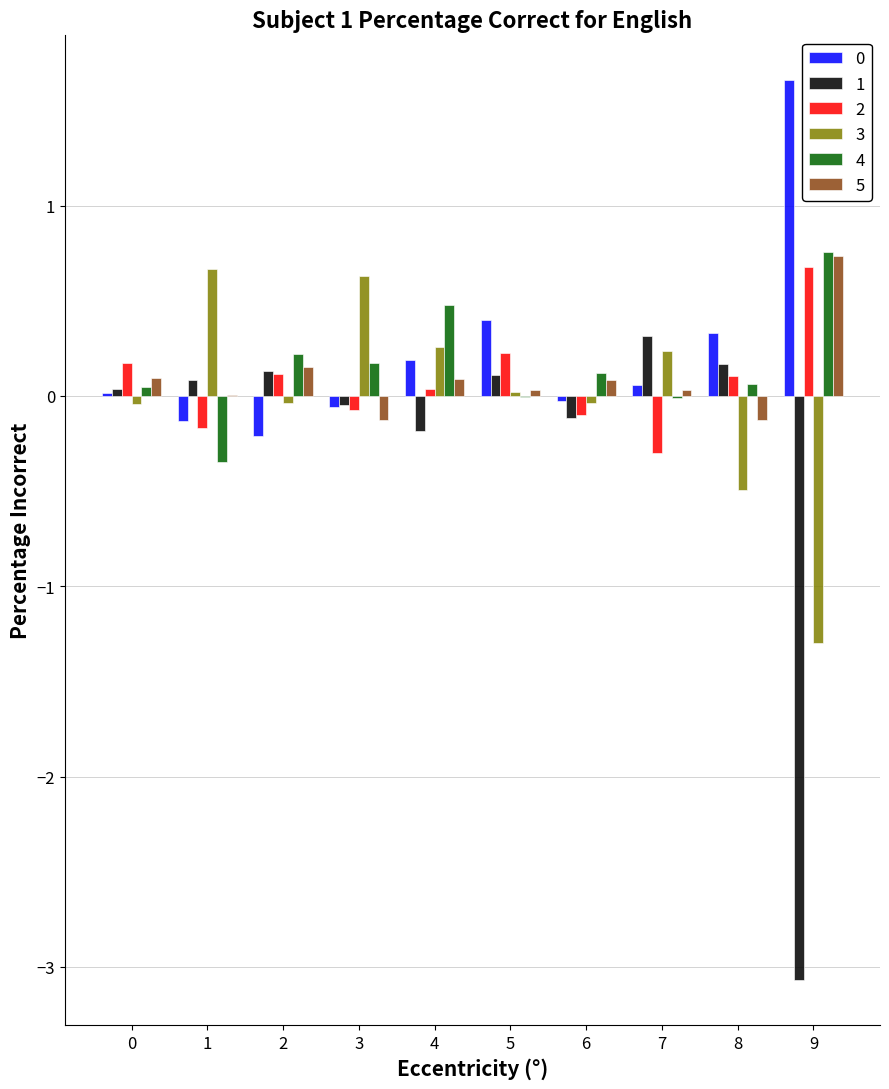

True or false: 2 has a value of 0.0 at 4.

True